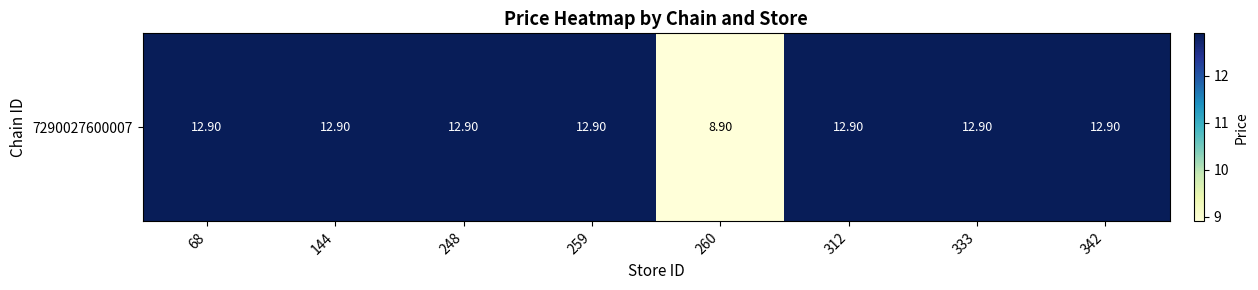

Is it true that the value at 144 is 5.7?

False